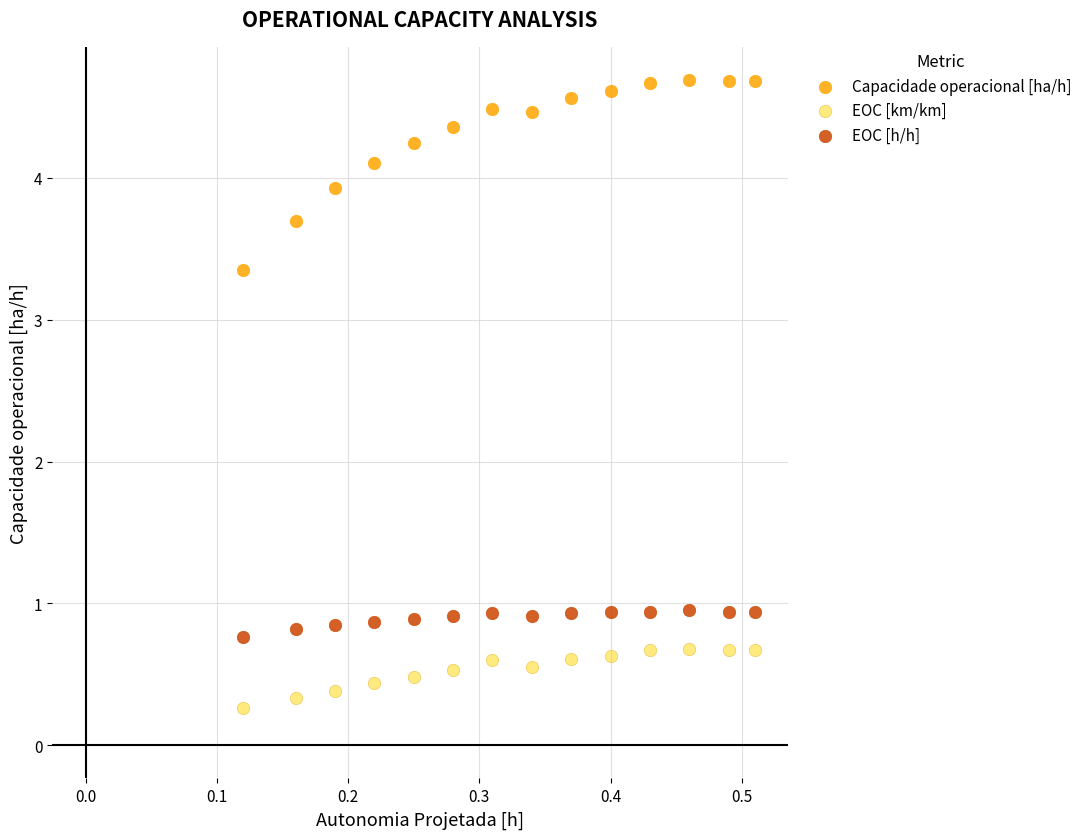

Which series reaches the minimum Y coordinate?

EOC [km/km]